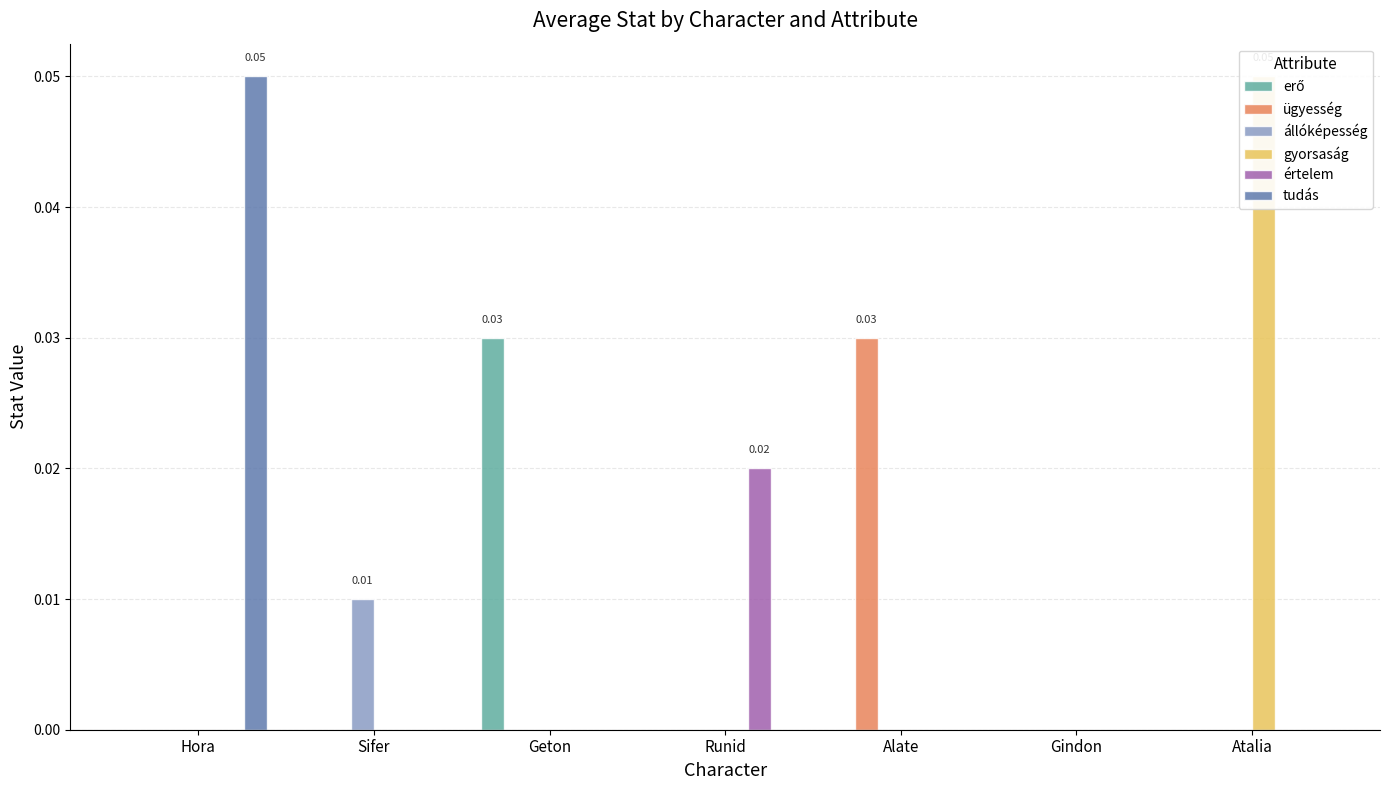

How many bars are there in each group?

6